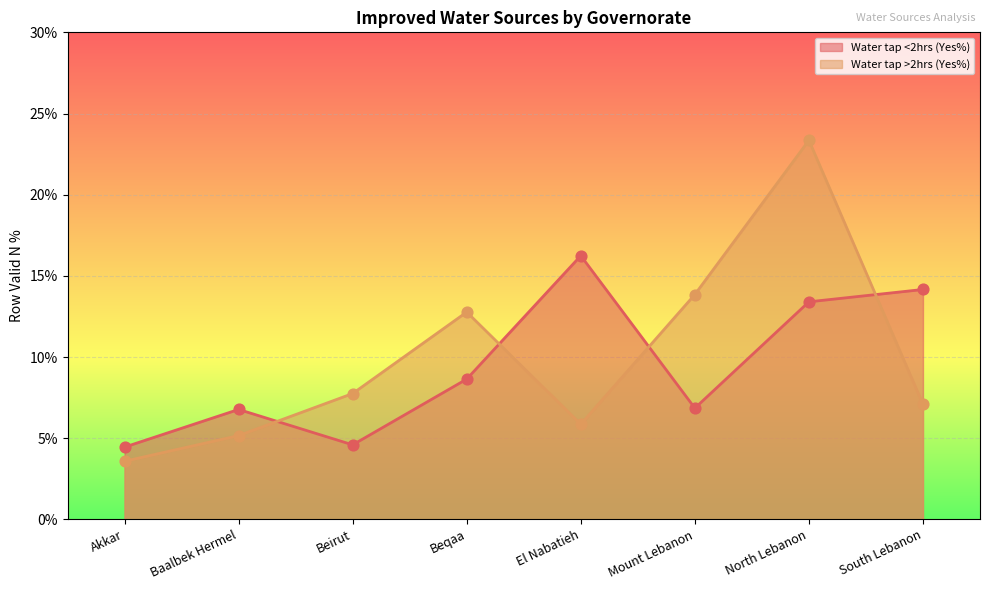

At how many categories does at least one series exceed 0?

8